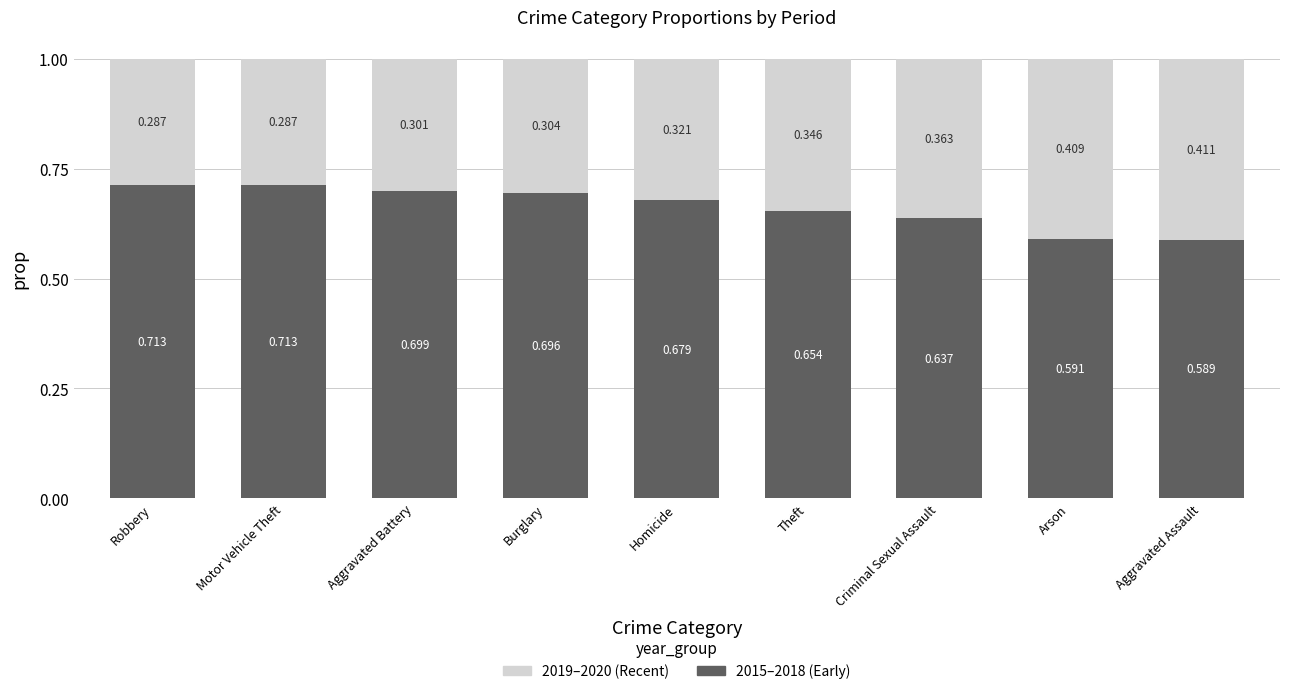

Where is 2015–2018 (Early) nearest to the value 0?

Aggravated Assault